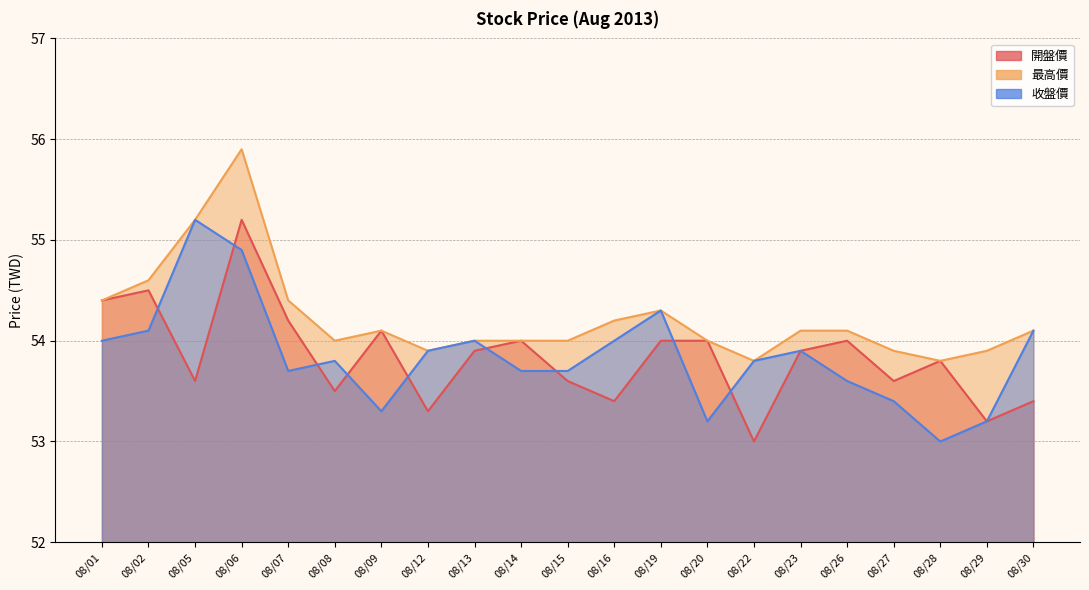

Reading left to right, list all the values displayed in this chart.

開盤價: 54.4	54.5	53.6	55.2	54.2	53.5	54.1	53.3	53.9	54.0	53.6	53.4	54.0	54.0	53.0	53.9	54.0	53.6	53.8	53.2	53.4
最高價: 54.4	54.6	55.2	55.9	54.4	54.0	54.1	53.9	54.0	54.0	54.0	54.2	54.3	54.0	53.8	54.1	54.1	53.9	53.8	53.9	54.1
收盤價: 54.0	54.1	55.2	54.9	53.7	53.8	53.3	53.9	54.0	53.7	53.7	54.0	54.3	53.2	53.8	53.9	53.6	53.4	53.0	53.2	54.1